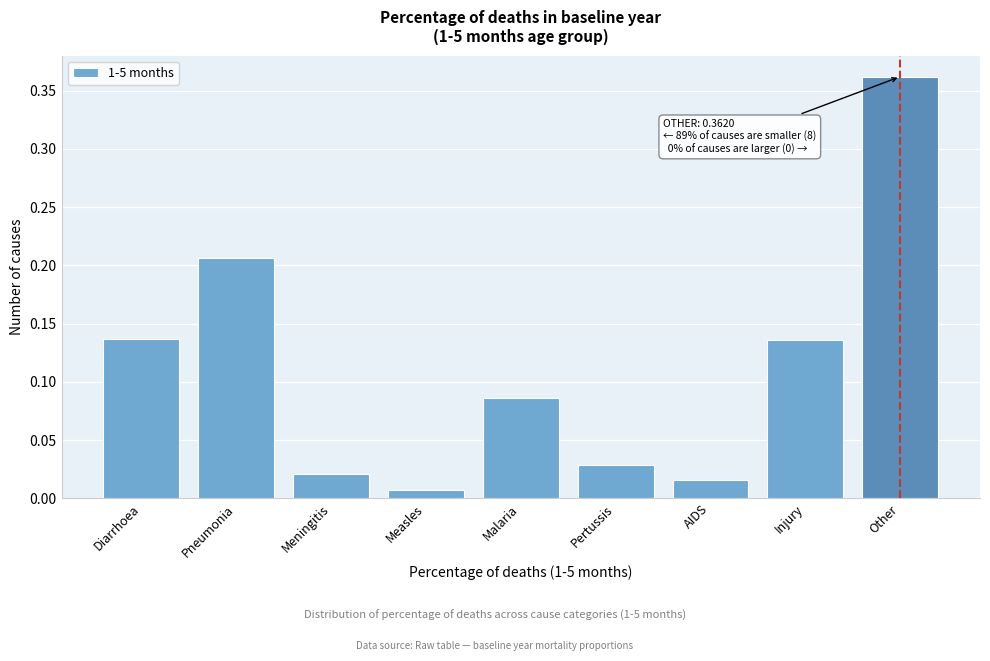

Where is the data nearest to the value 0?

Measles